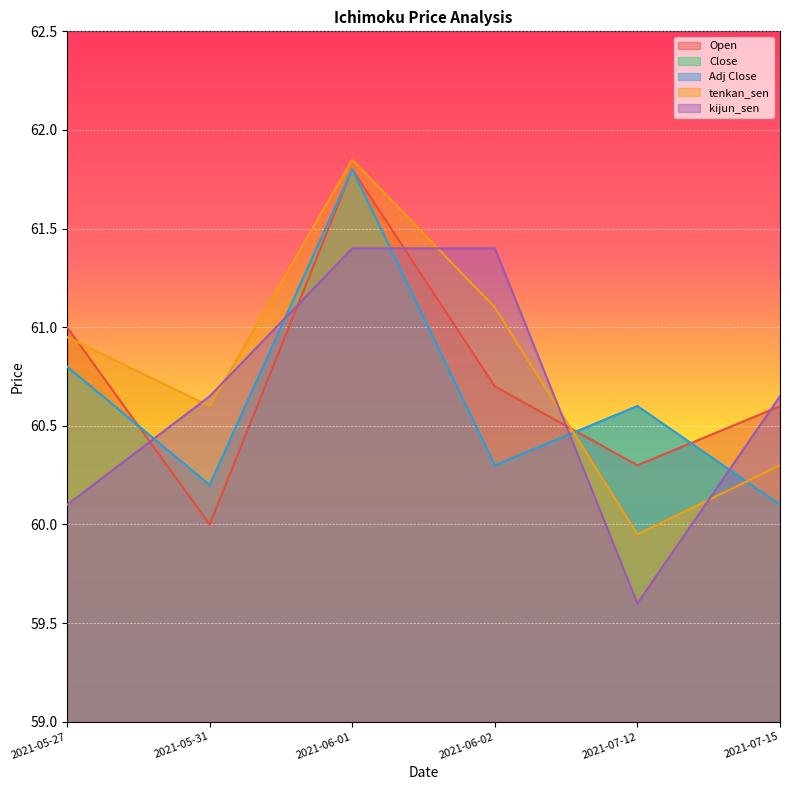

At which category does the chart reach its minimum across all series?

2021-07-12